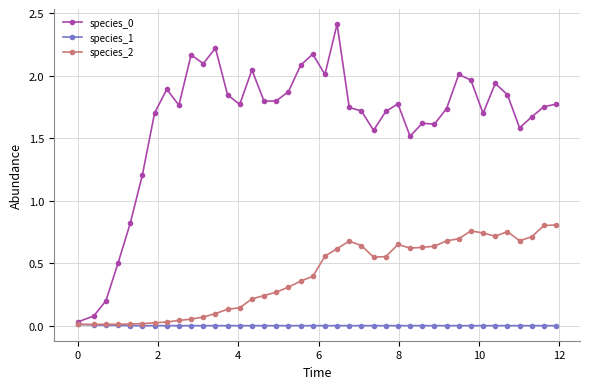

What is the maximum value for species_0?

2.4